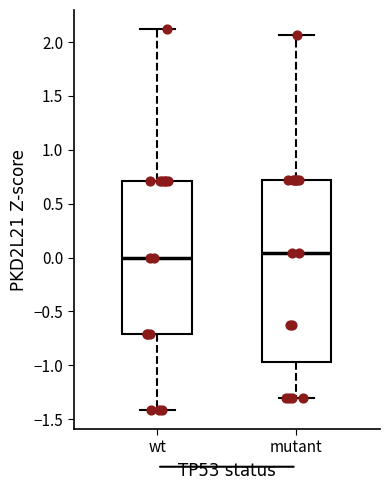

Reading left to right, read every box against the y-axis: the position of its median line, the range the box covers, and the ends of its whiskers. The values are not printed on the chart, so give them approximately, as read against the axis.

wt: median 0.00, box -0.70 to 0.70, whiskers -1.40 to 2.10
mutant: median 0.05, box -0.95 to 0.70, whiskers -1.30 to 2.05